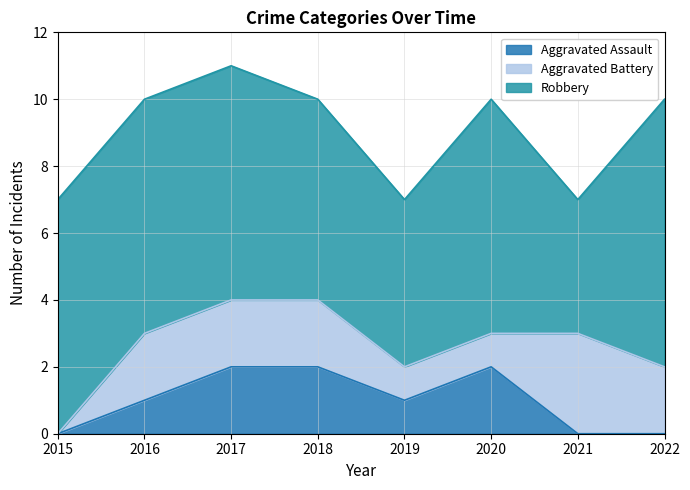

What are all the series names shown in the legend?

Aggravated Assault, Aggravated Battery, Robbery